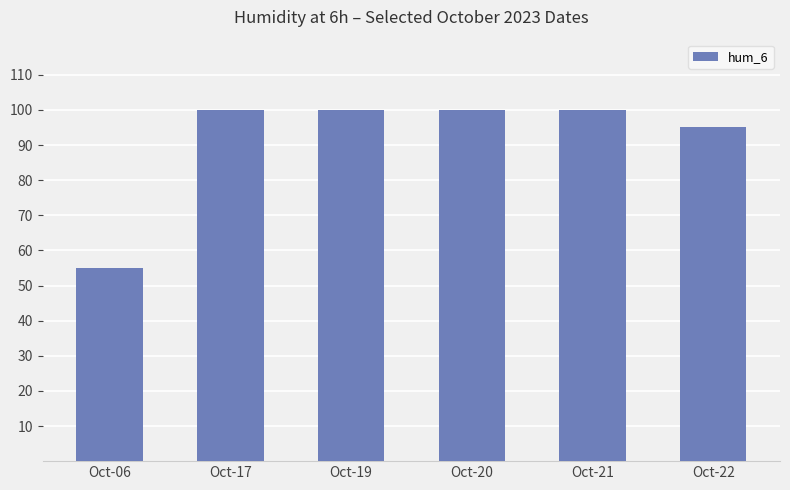

Count the number of data series in this chart.

1